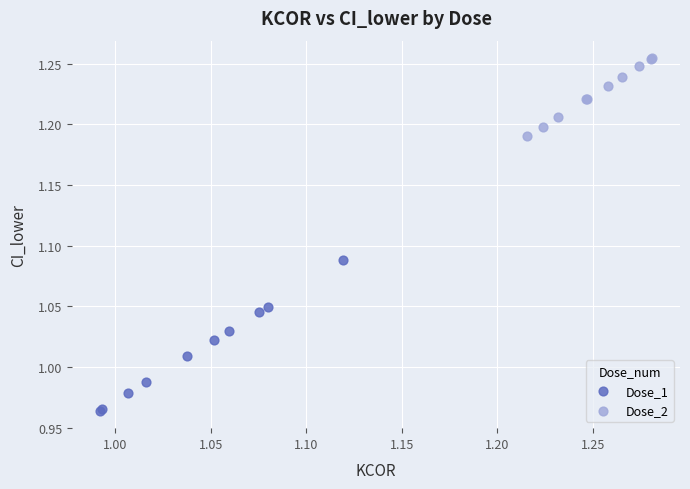

Which series has the widest spread of Y values?

Dose_1